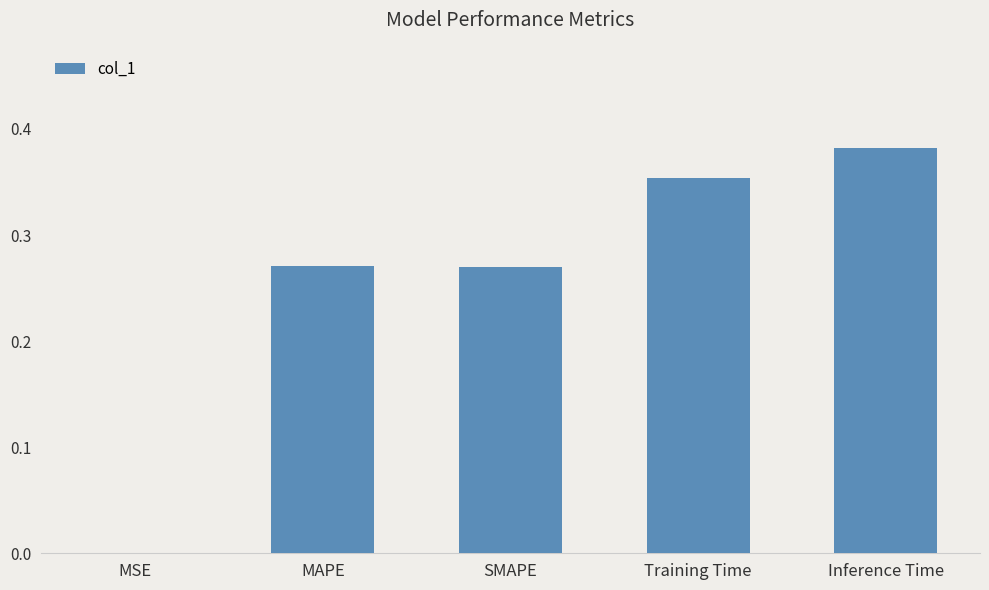

True or false: the data shows 0.2 at Training Time.

False